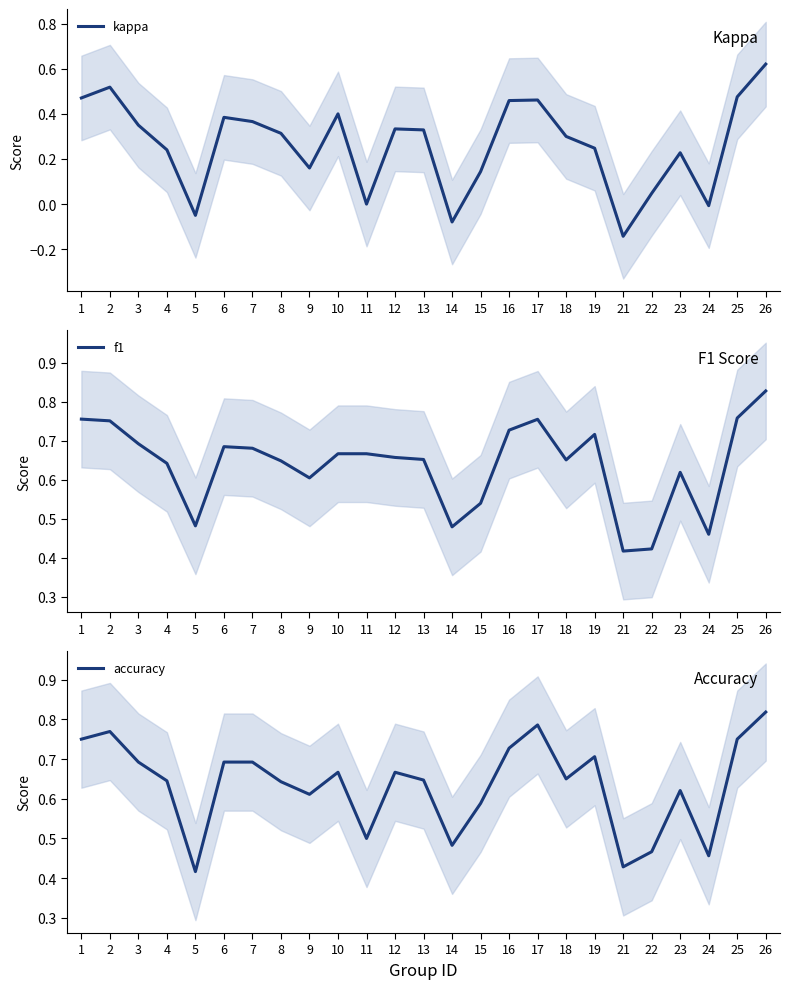

True or false: f1 has a value of 0.8 at 25.

True